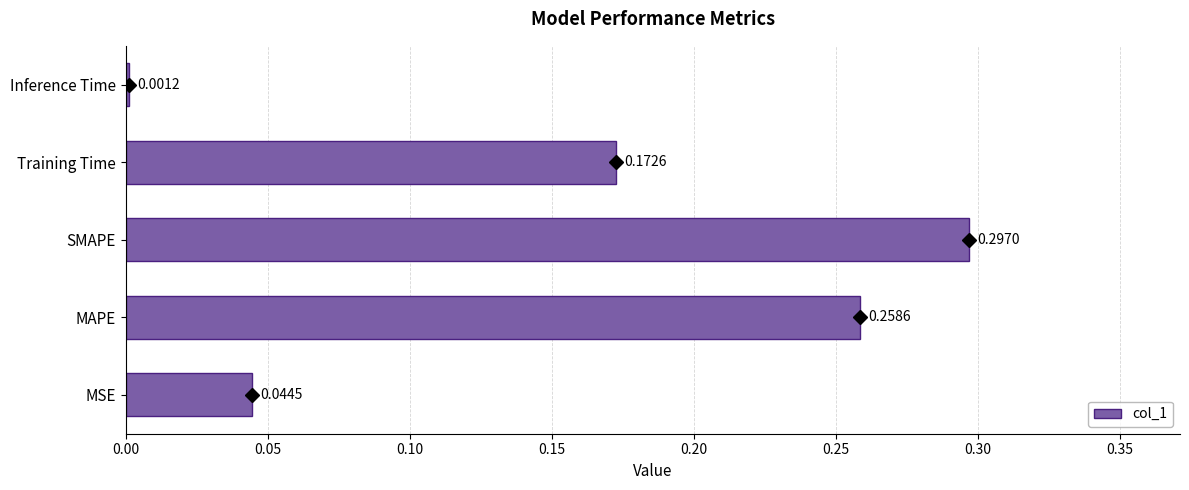

What is the change in value from MSE to SMAPE?

+0.3